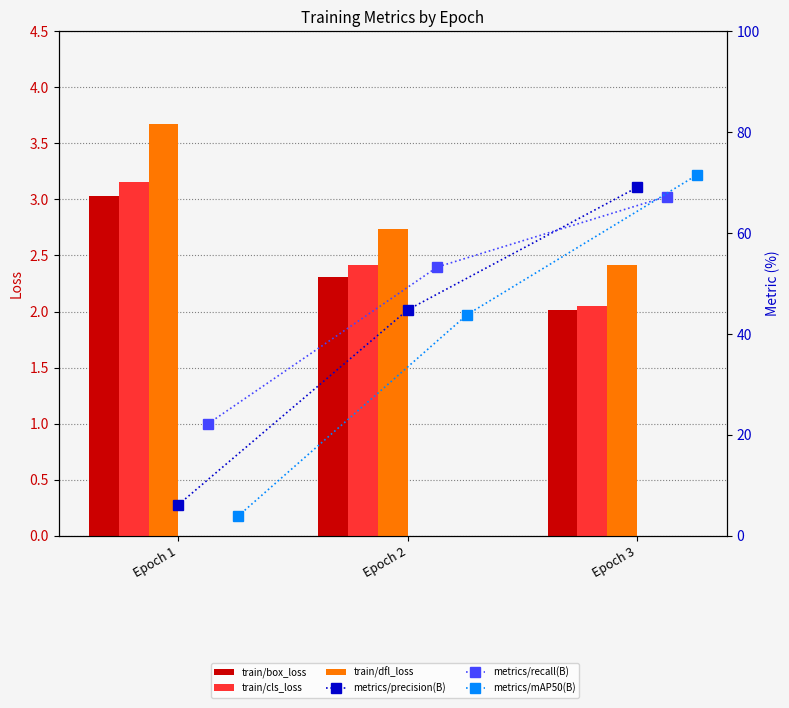

Rank the series by their maximum value, from lowest to highest.

train/box_loss, train/cls_loss, train/dfl_loss, metrics/recall(B), metrics/precision(B), metrics/mAP50(B)